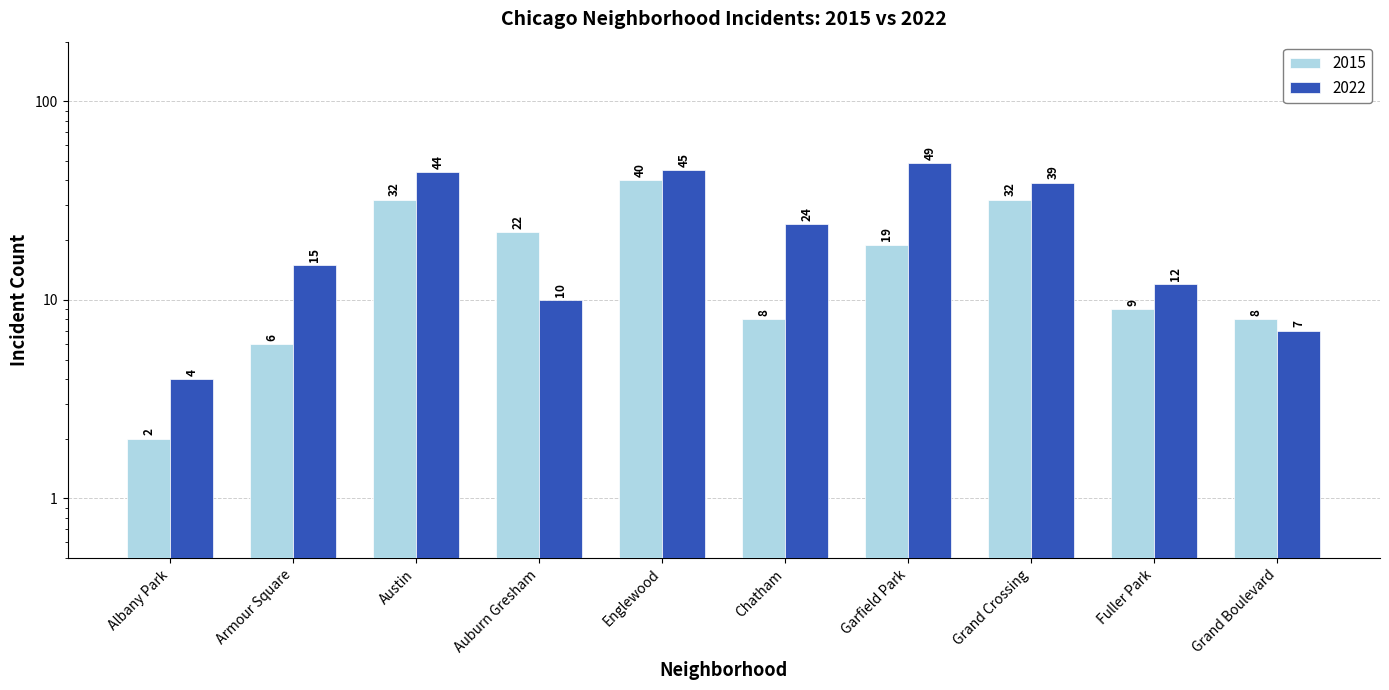

List the series in order of their peak value, lowest first.

2015, 2022